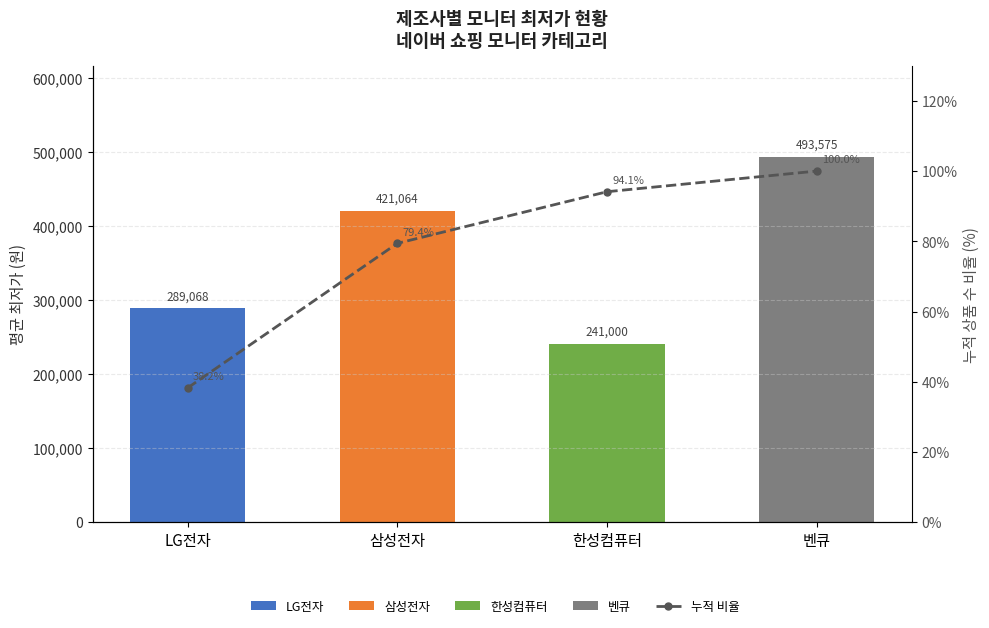

Rank the series at 한성컴퓨터 from lowest to highest value.

누적 상품 수 비율, 평균 최저가